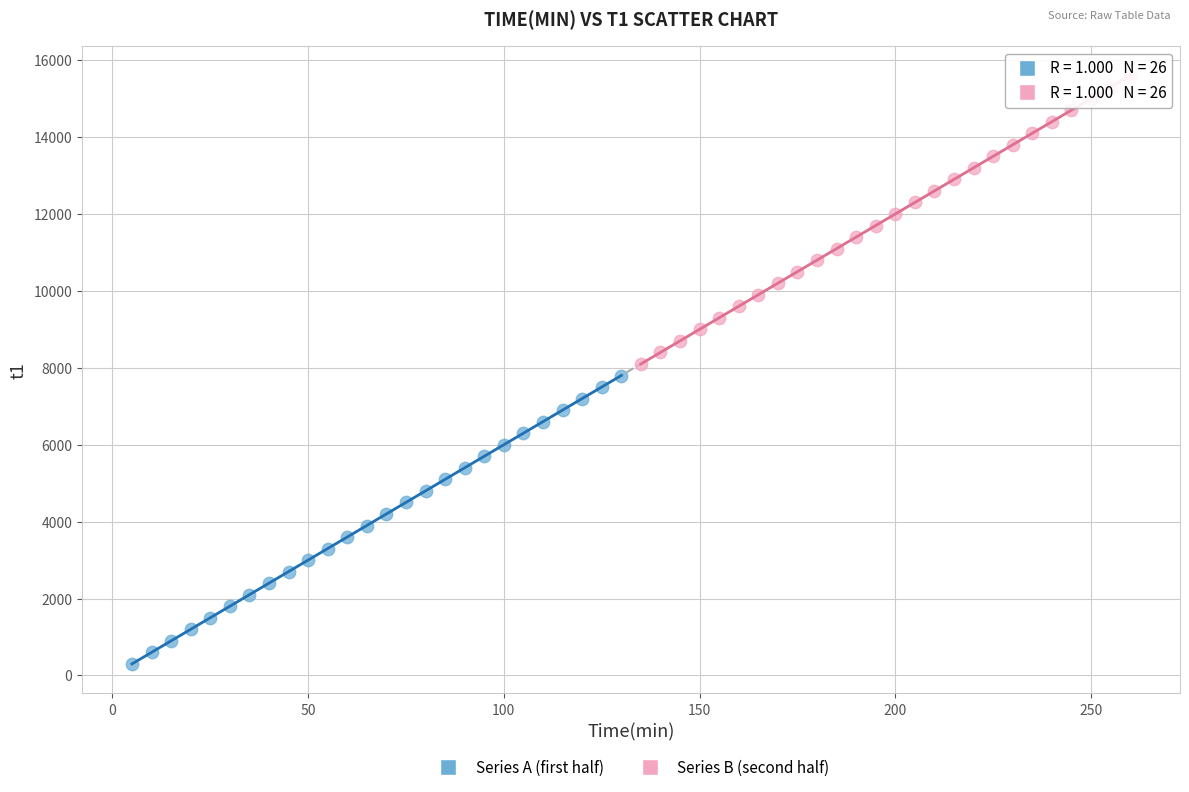

What are all the series names shown in the legend?

Series A (first half), Series B (second half)